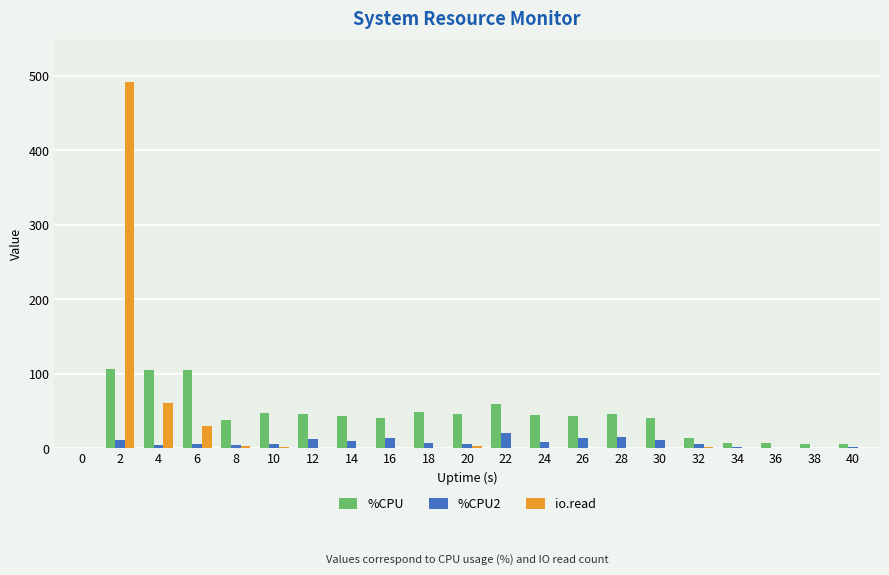

What is the sum of all %CPU values?

899.6